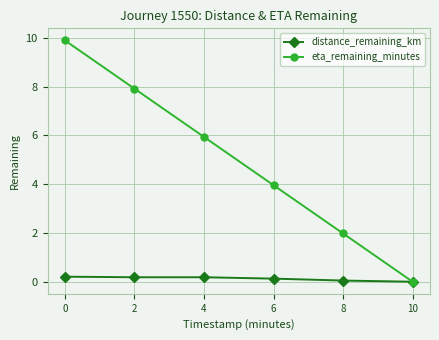

List the series in order of their peak value, highest first.

eta_remaining_minutes, distance_remaining_km